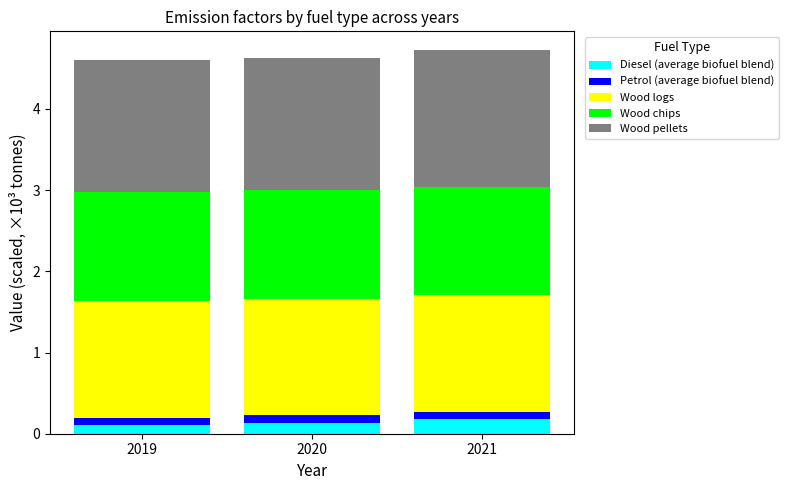

The Diesel (average biofuel blend) series shows 0.1 at 2020. True or false?

True